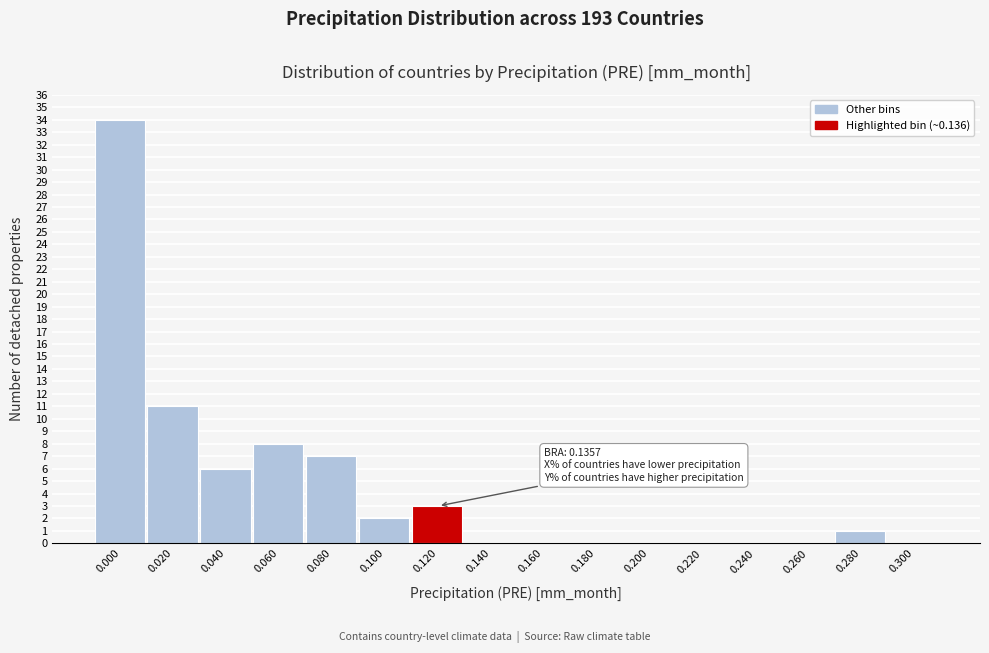

The value at 0.080 is 7. True or false?

True